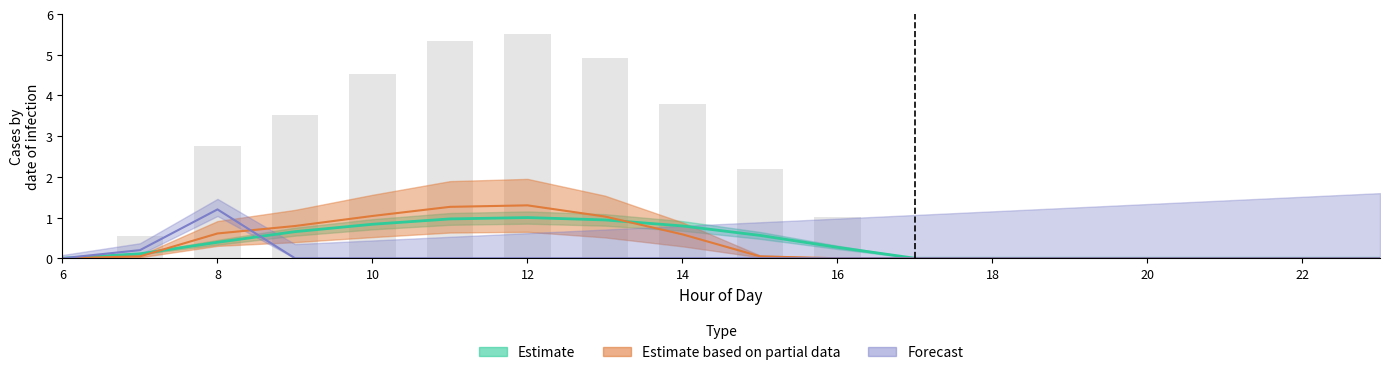

Are the bars grouped side by side (vs. stacked)?

Yes